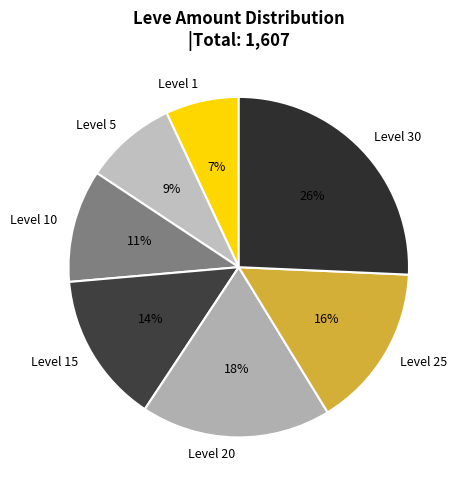

What percentage is the Level 25 slice, to the nearest percent?

16%